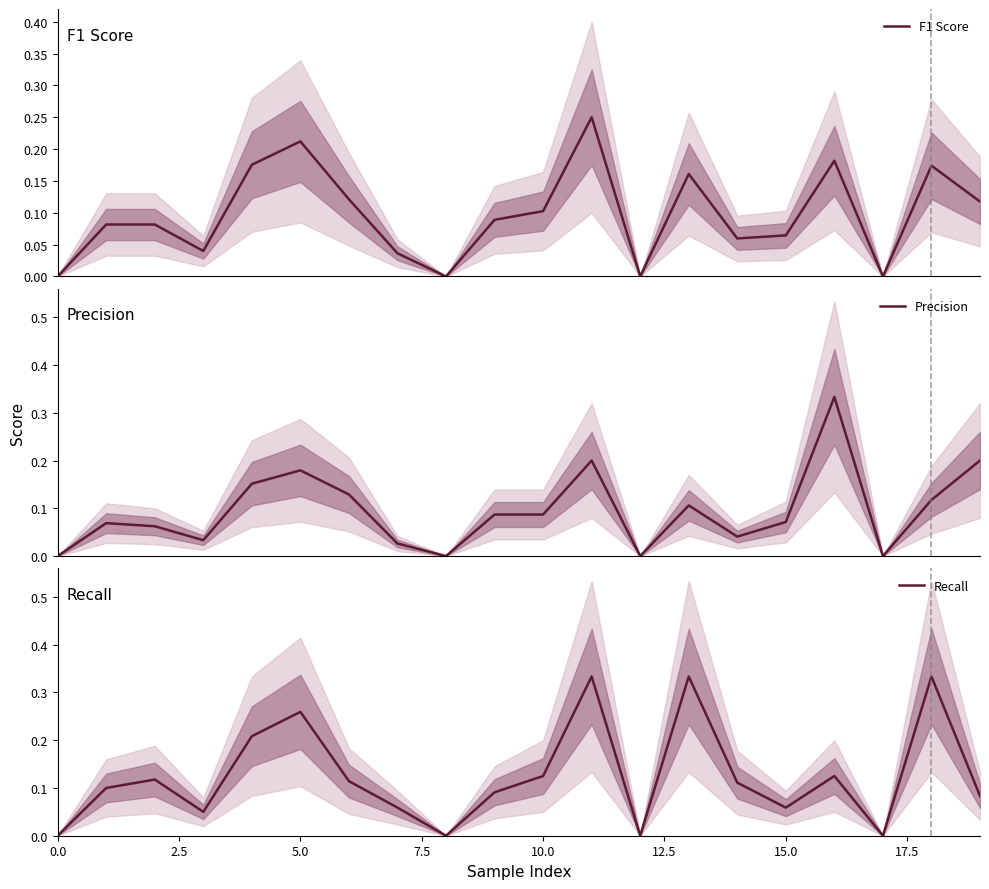

What is the label of the 3rd point from the right?

17